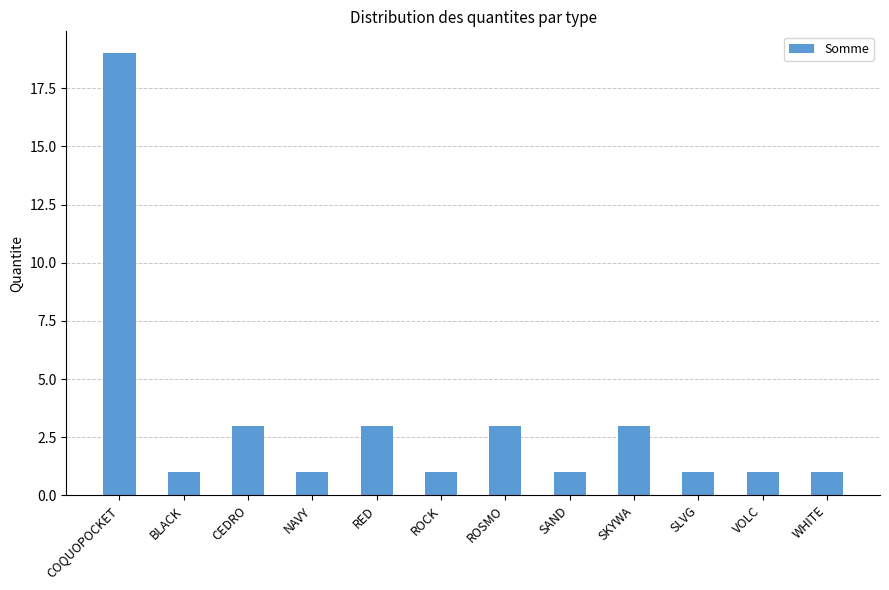

Reading left to right, transcribe all the data shown in this chart.

COQUOPOCKET=19	BLACK=1	CEDRO=3	NAVY=1	RED=3	ROCK=1	ROSMO=3	SAND=1	SKYWA=3	SLVG=1	VOLC=1	WHITE=1